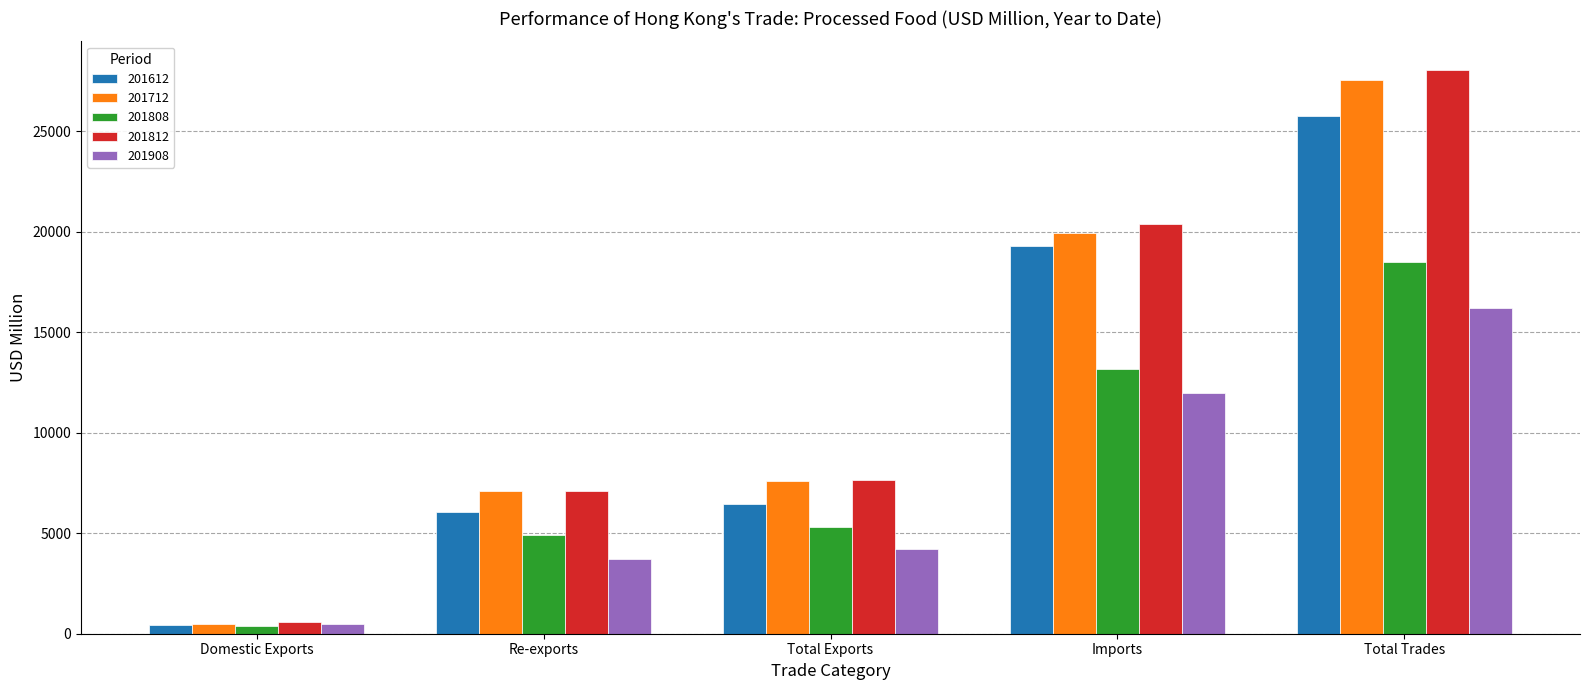

What position from the left is Total Trades?

5